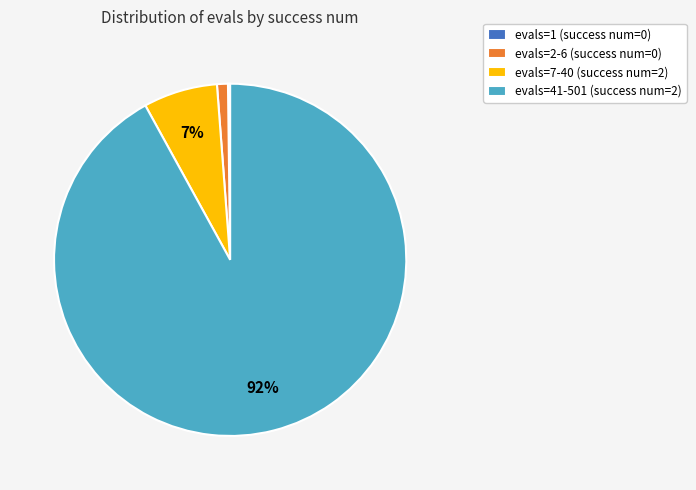

The evals=2-6 (success num=0) slice represents 1% of the pie. True or false?

True